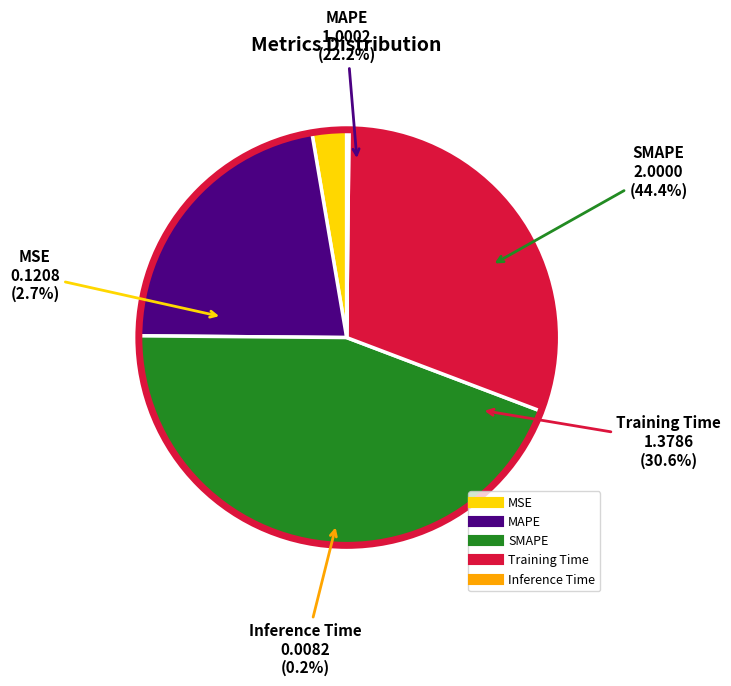

To the nearest percent, what is the average slice percentage?

20%